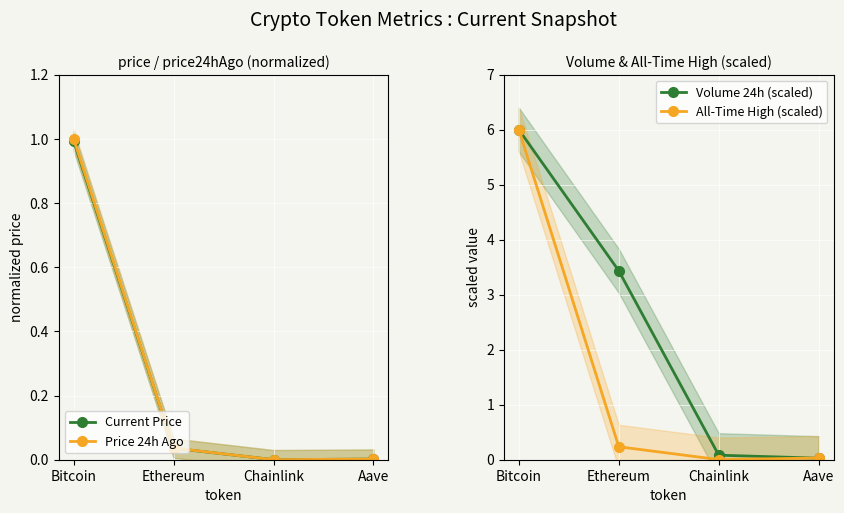

Between Bitcoin and Aave, which series saw the biggest shift?

Volume 24h (scaled)